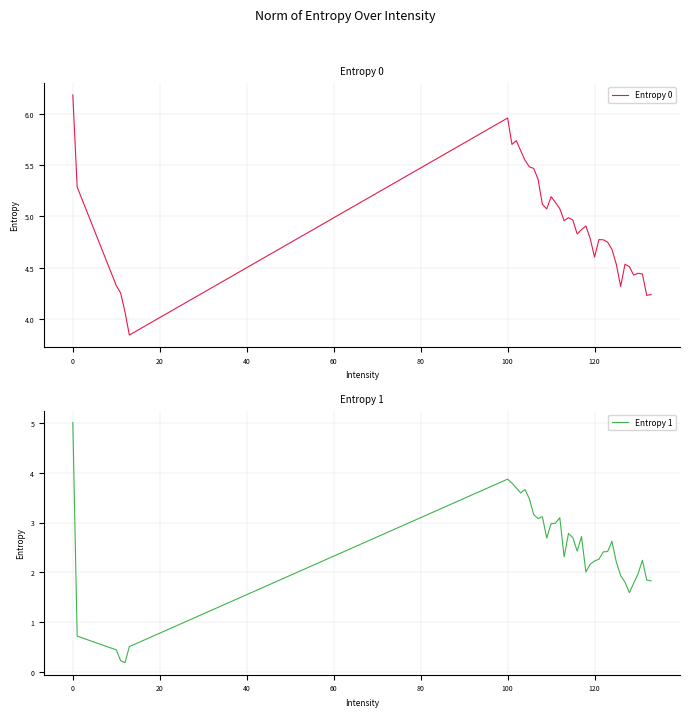

The value of Entropy 0 at 0 is 6.2. True or false?

True